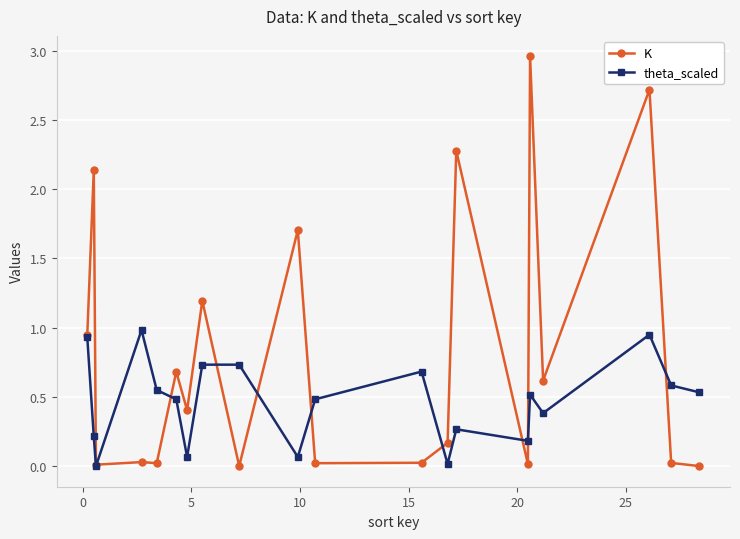

List the series in order of their peak value, highest first.

K, theta_scaled